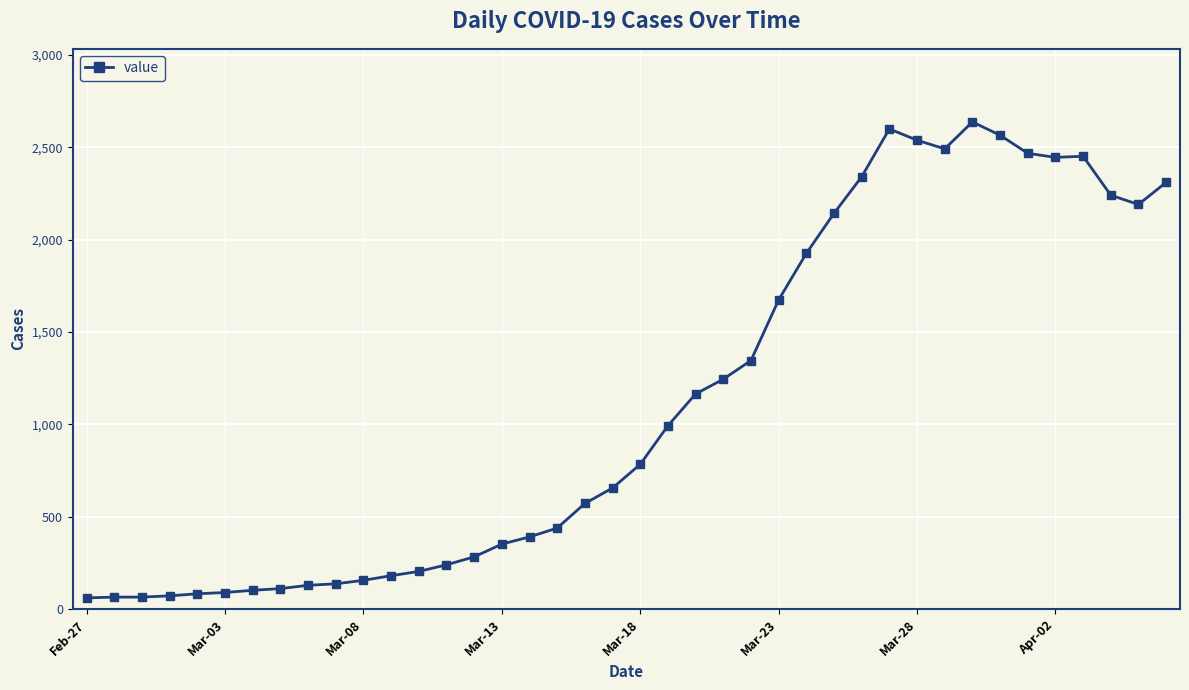

What is the maximum value shown in the chart?

2638